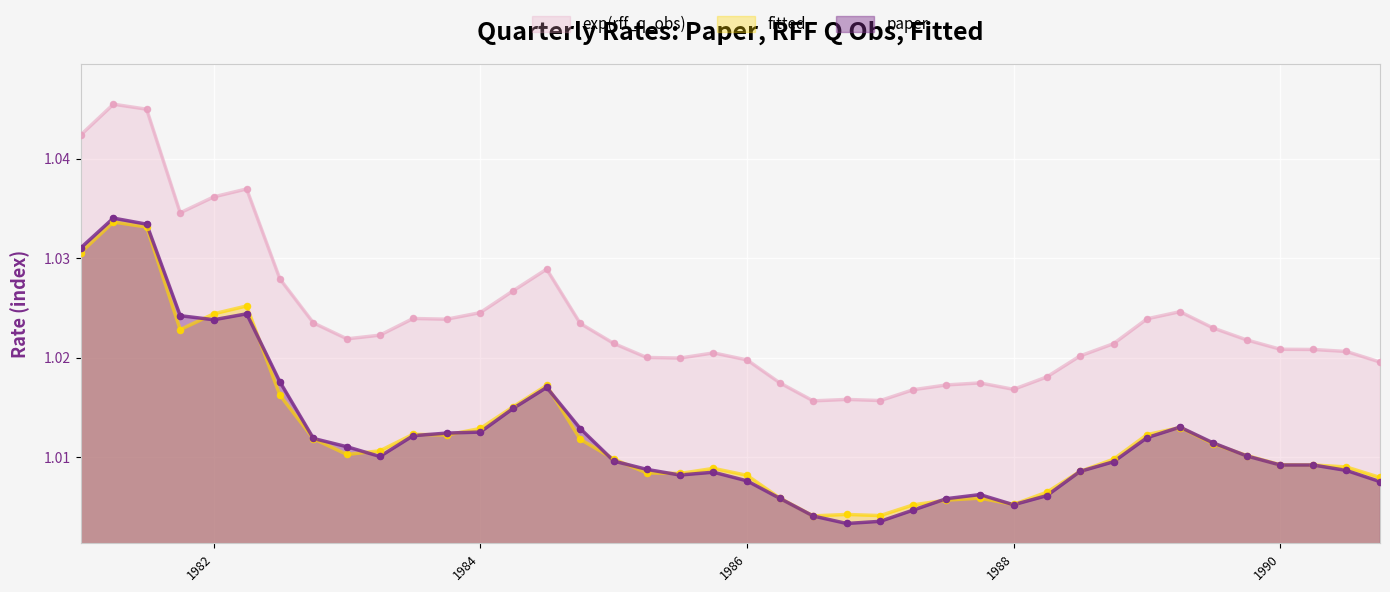

What are all the series names shown in the legend?

exp(rff_q_obs), fitted, paper